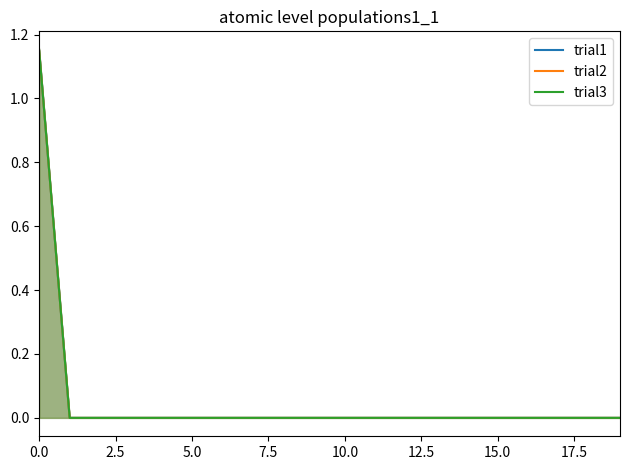

How many trial1 values are between 0 and 1?

19